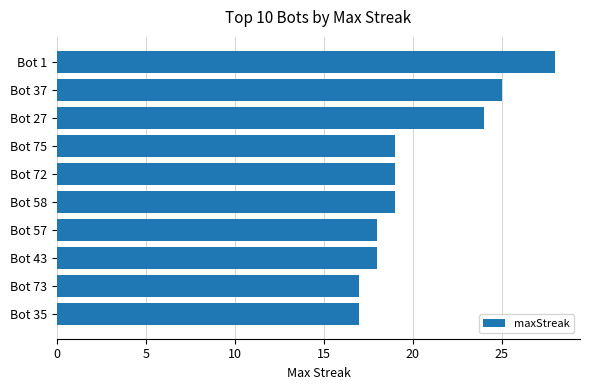

The value at Bot 35 is 17. True or false?

True